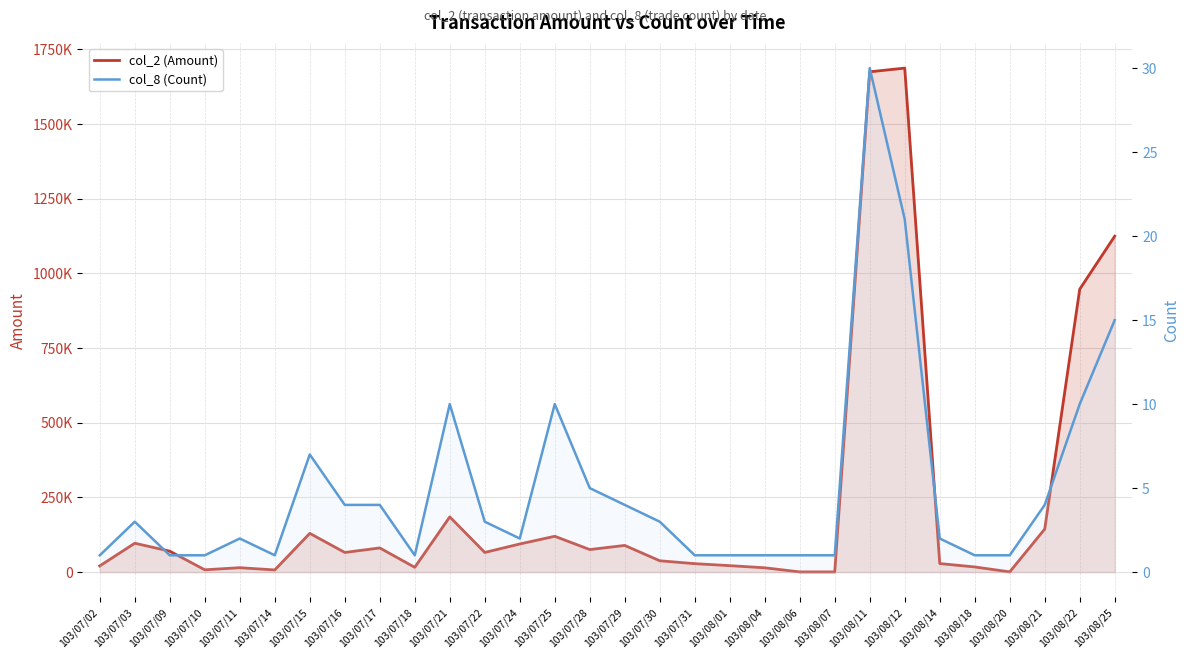

Which series has the largest total across all categories?

col_2 (Amount)